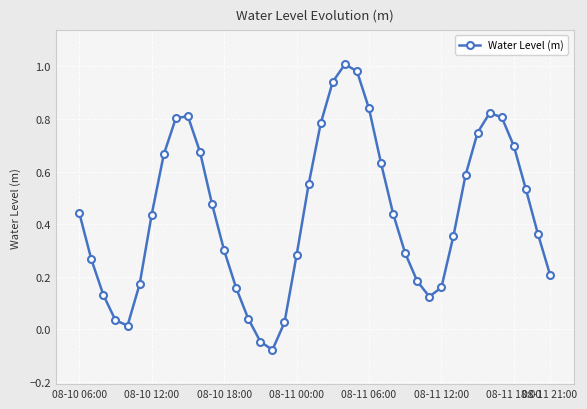

True or false: the data has more than 1 interior local peaks.

True